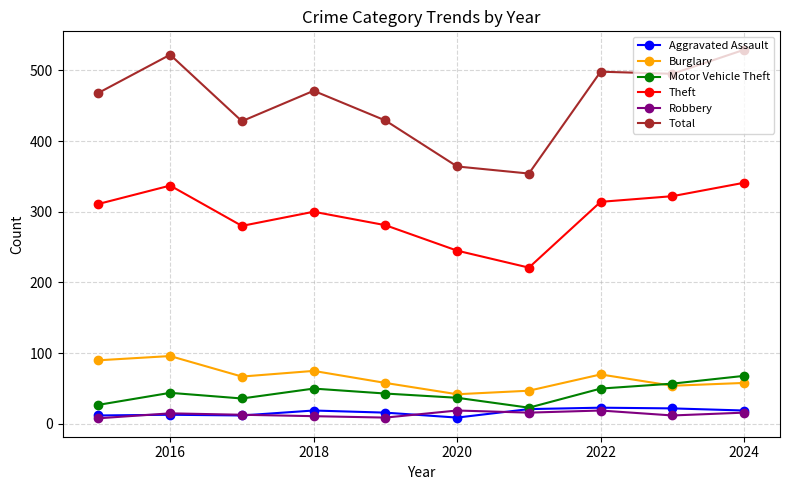

Which series has the widest spread of values?

Total